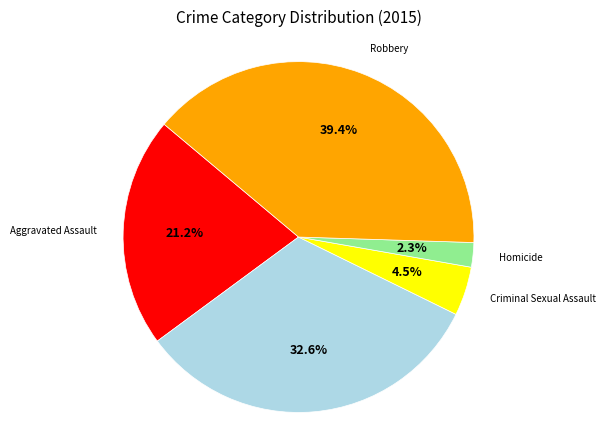

Is there any slice that represents more than half of the pie?

No